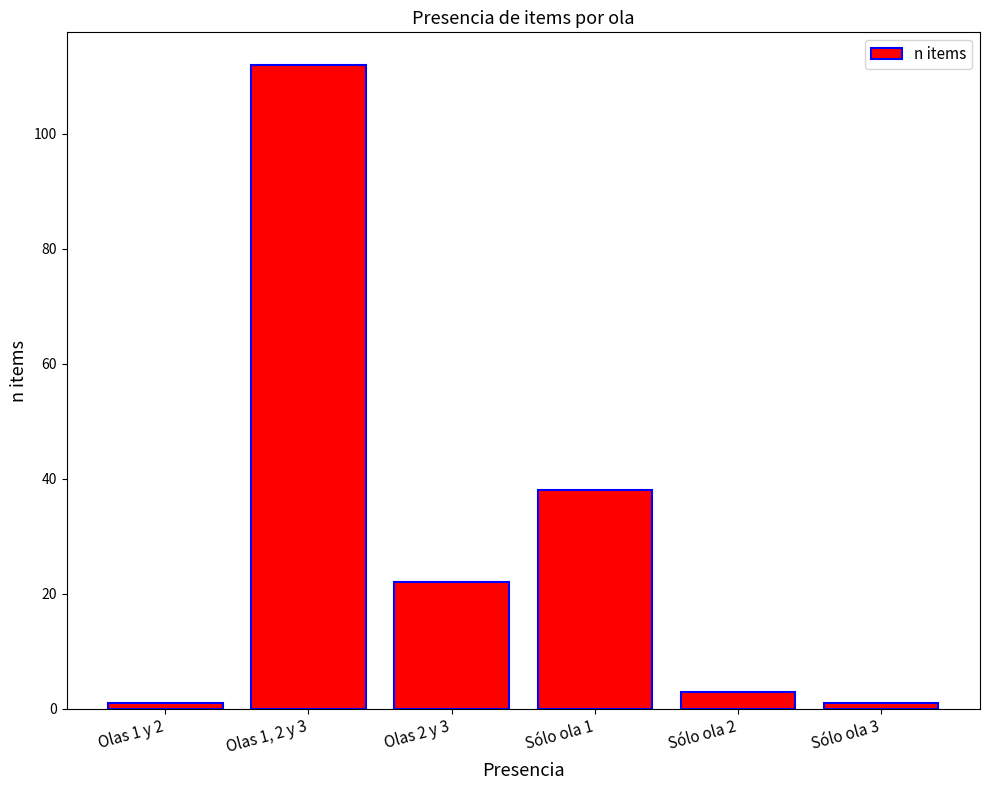

What is the change in value from Olas 1 y 2 to Sólo ola 1?

+37